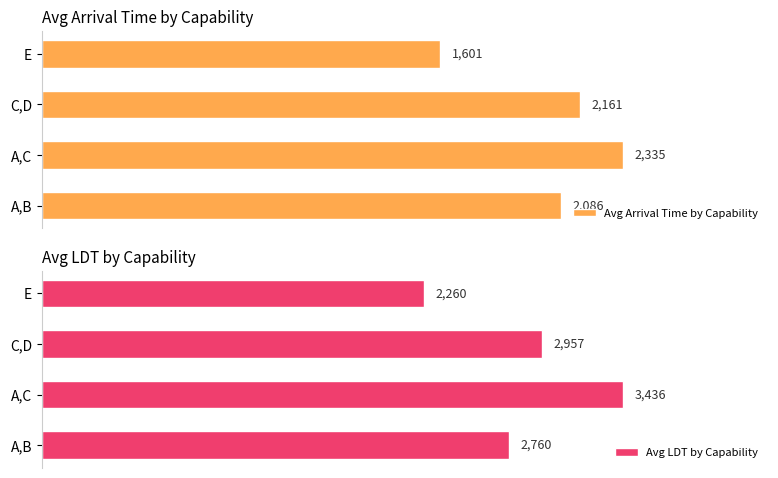

Where is Avg LDT by Capability nearest to the value 2848?

A,B